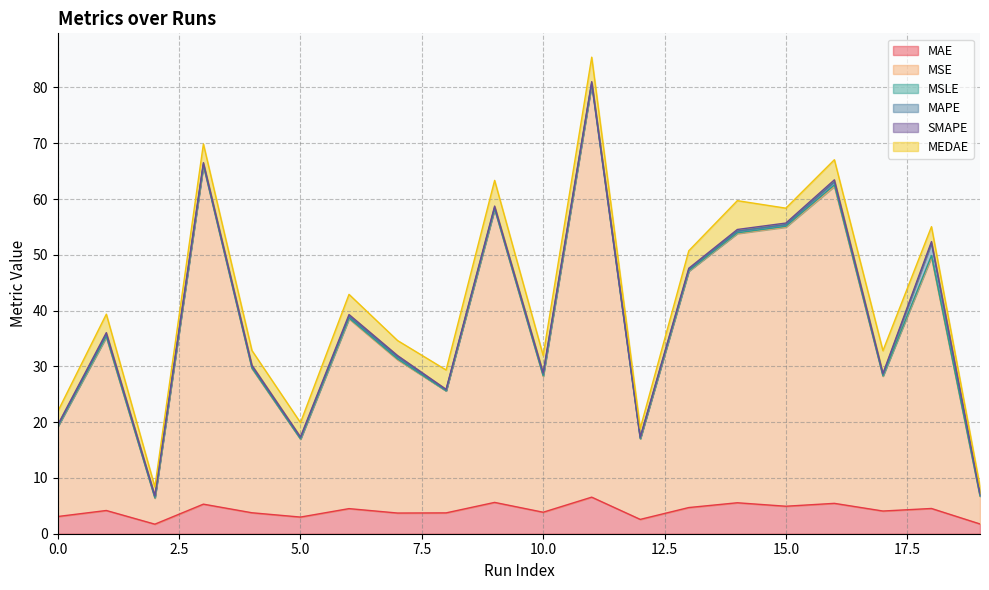

How many values in the MSE series are below 31?

10